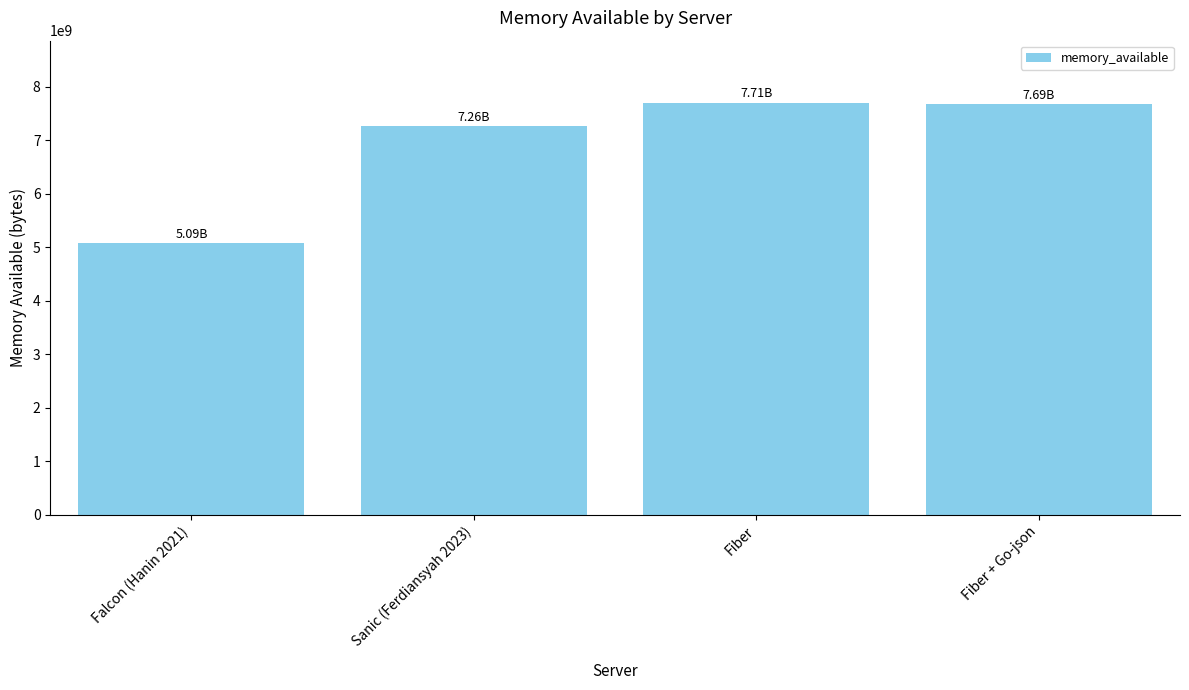

What is the label of the 1st bar from the right?

Fiber + Go-json